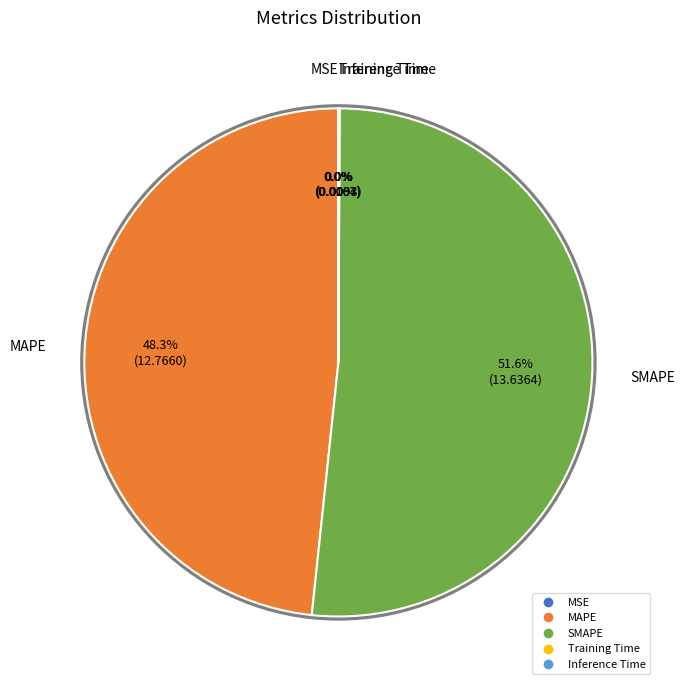

Which category has the biggest portion of the pie?

SMAPE